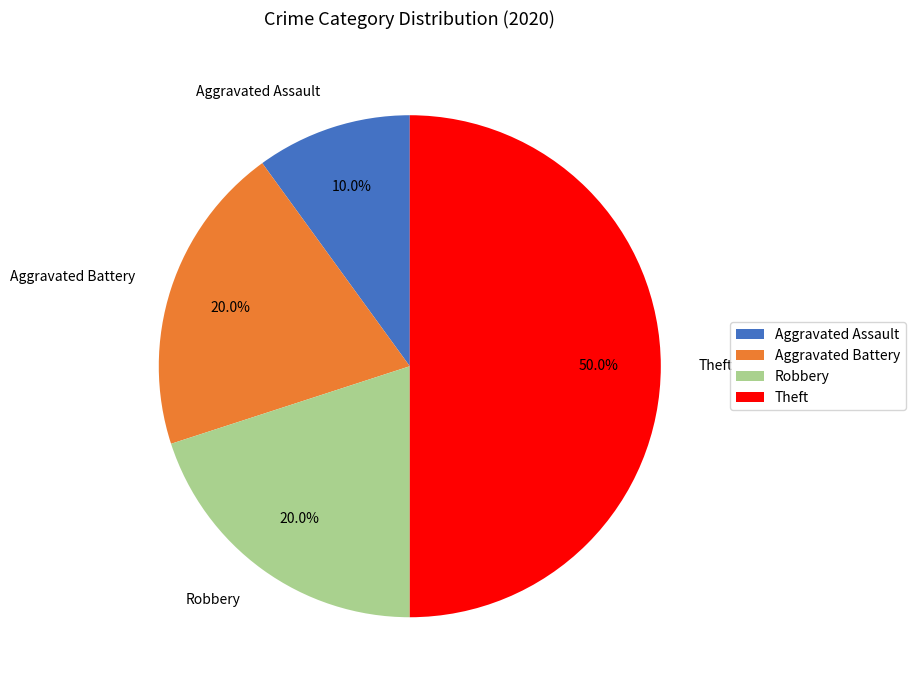

To the nearest percent, what is the average slice percentage?

25%